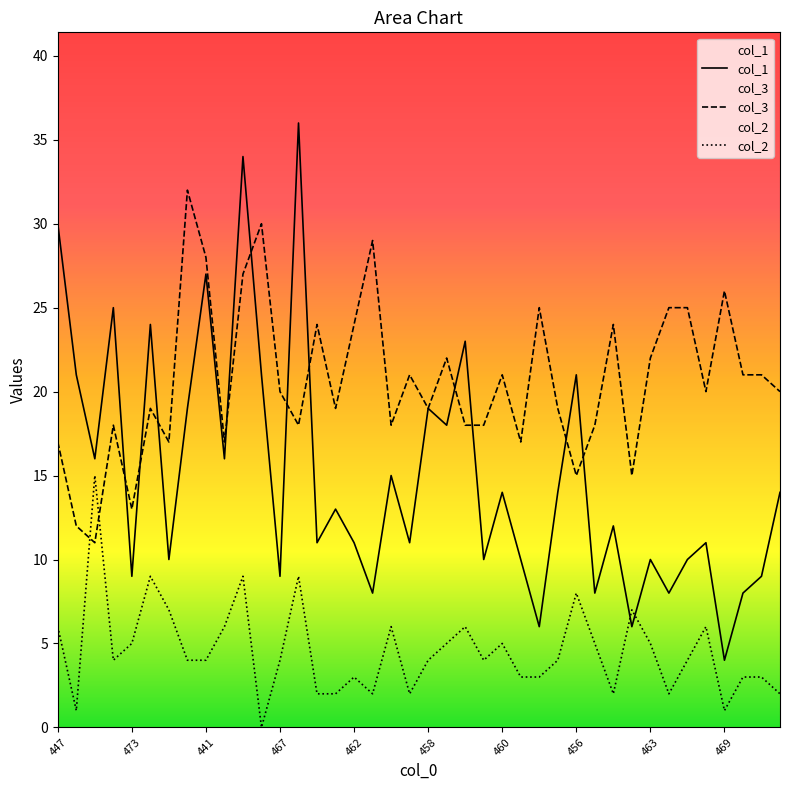

True or false: col_3 has a value of 7 at 10.

False